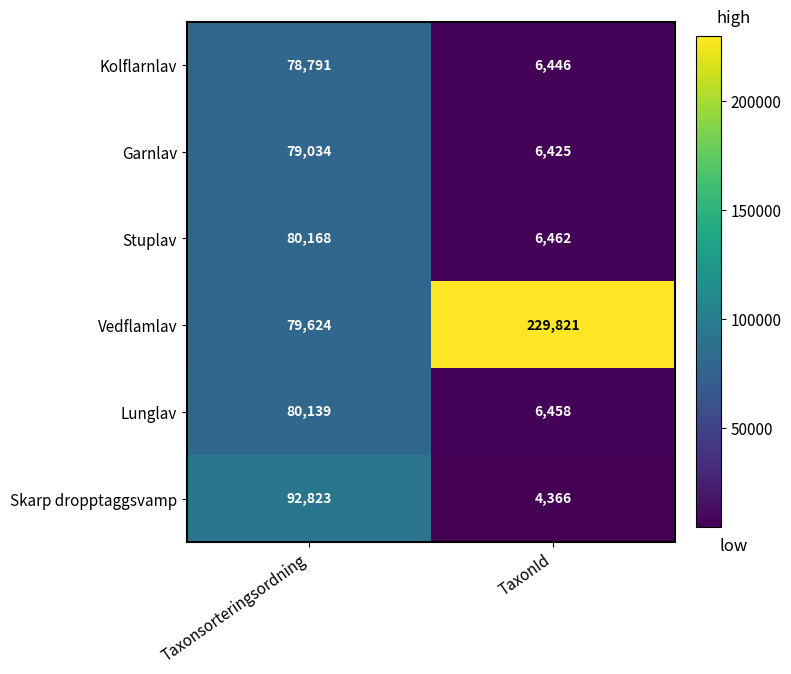

Rank the series by their maximum value, from lowest to highest.

Kolflarnlav, Garnlav, Lunglav, Stuplav, Skarp dropptaggsvamp, Vedflamlav